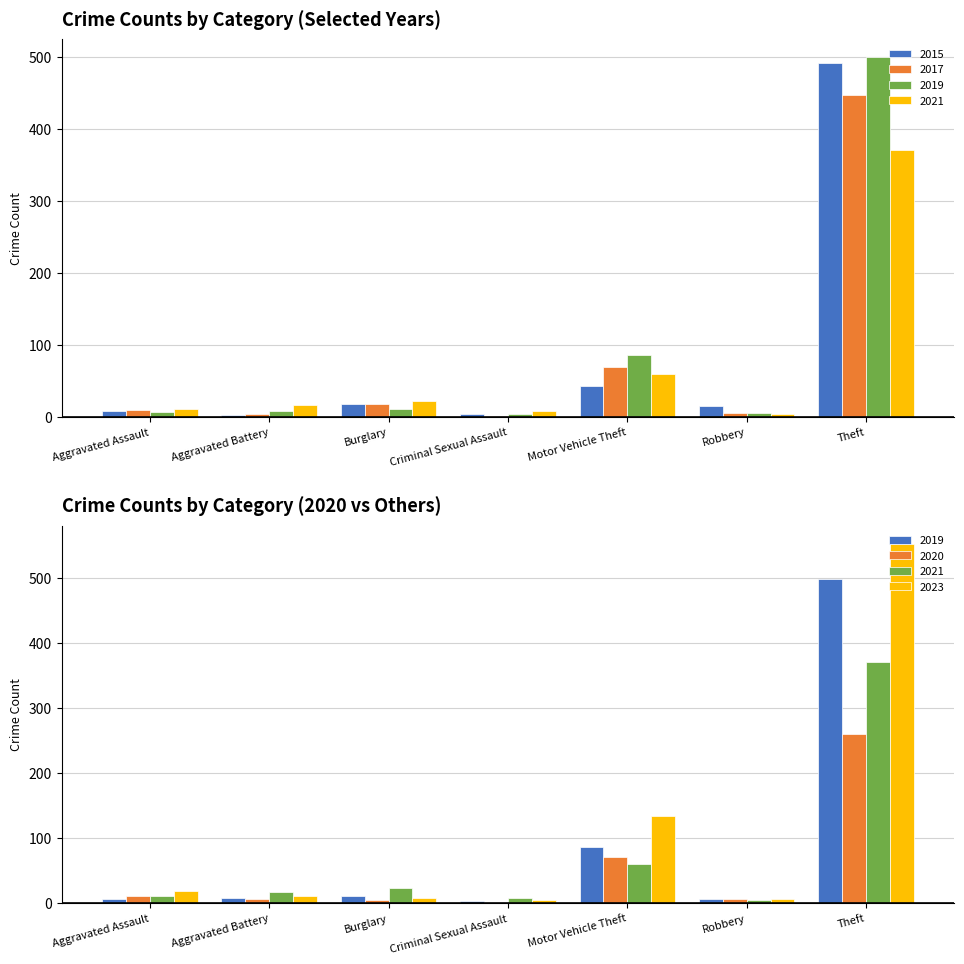

At which label does 2015 first exceed 15?

Burglary